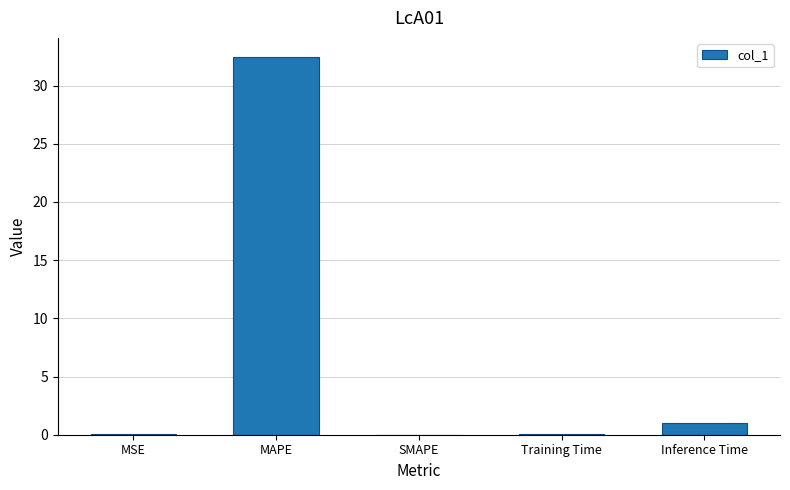

What is the change in value from SMAPE to Inference Time?

+1.0